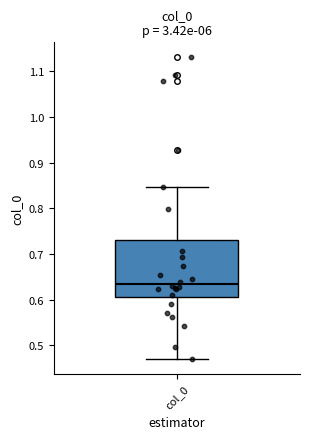

Transcribe this box plot: give where the median line is, the range the box spans, and where the two whiskers end, as read against the y-axis. The values are not printed on the chart, so give them approximately, as read against the axis.

median 0.63, box 0.61 to 0.73, whiskers 0.47 to 0.85